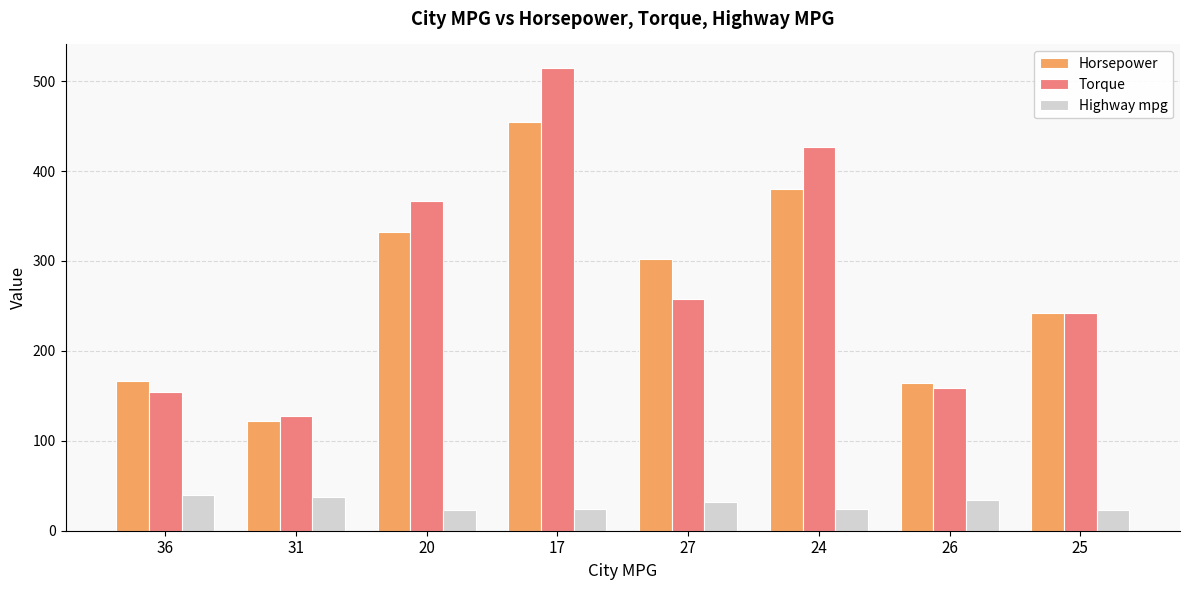

At which category is the sum across all series the highest?

17